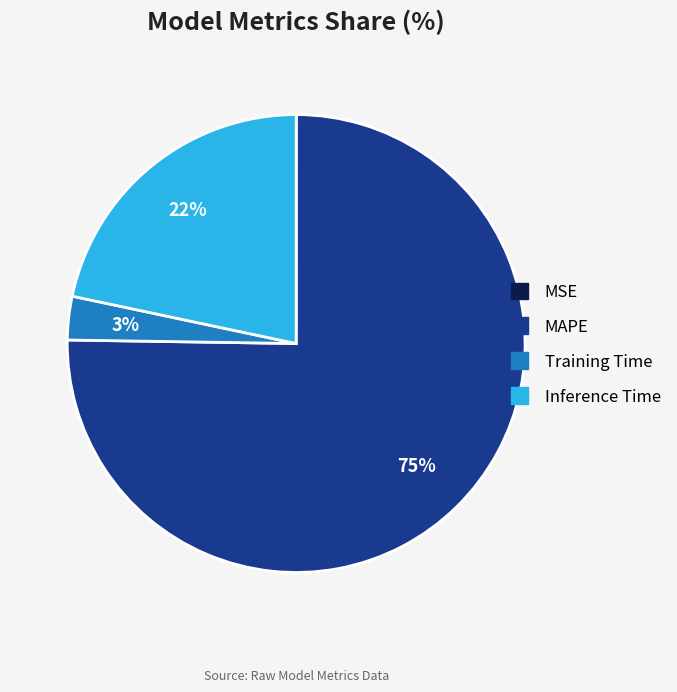

Is there any slice that represents more than half of the pie?

Yes